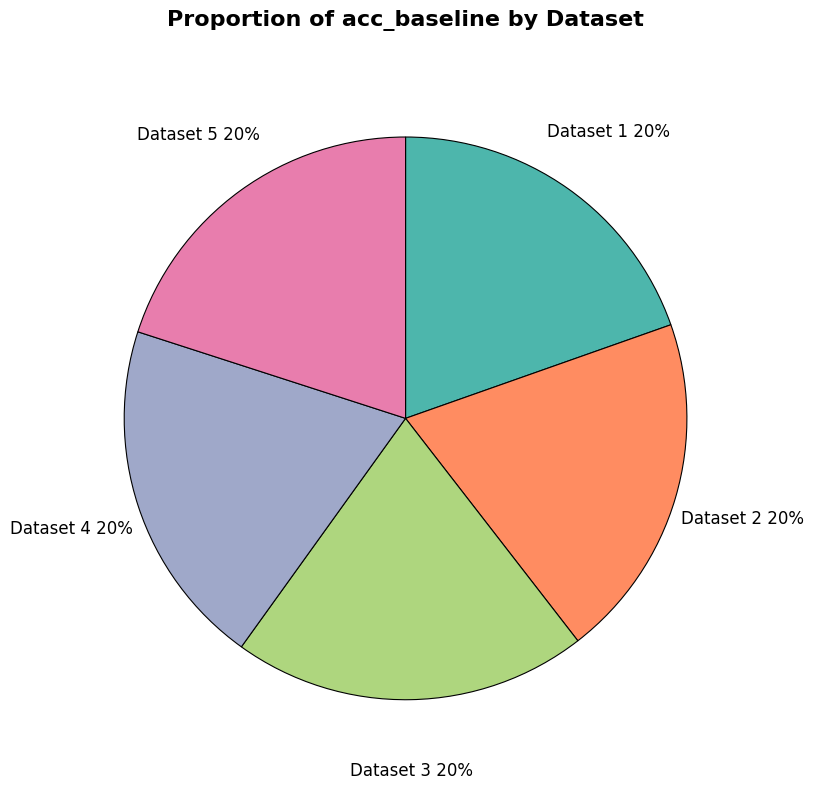

What percentage is the Dataset 3 slice, to the nearest percent?

20%